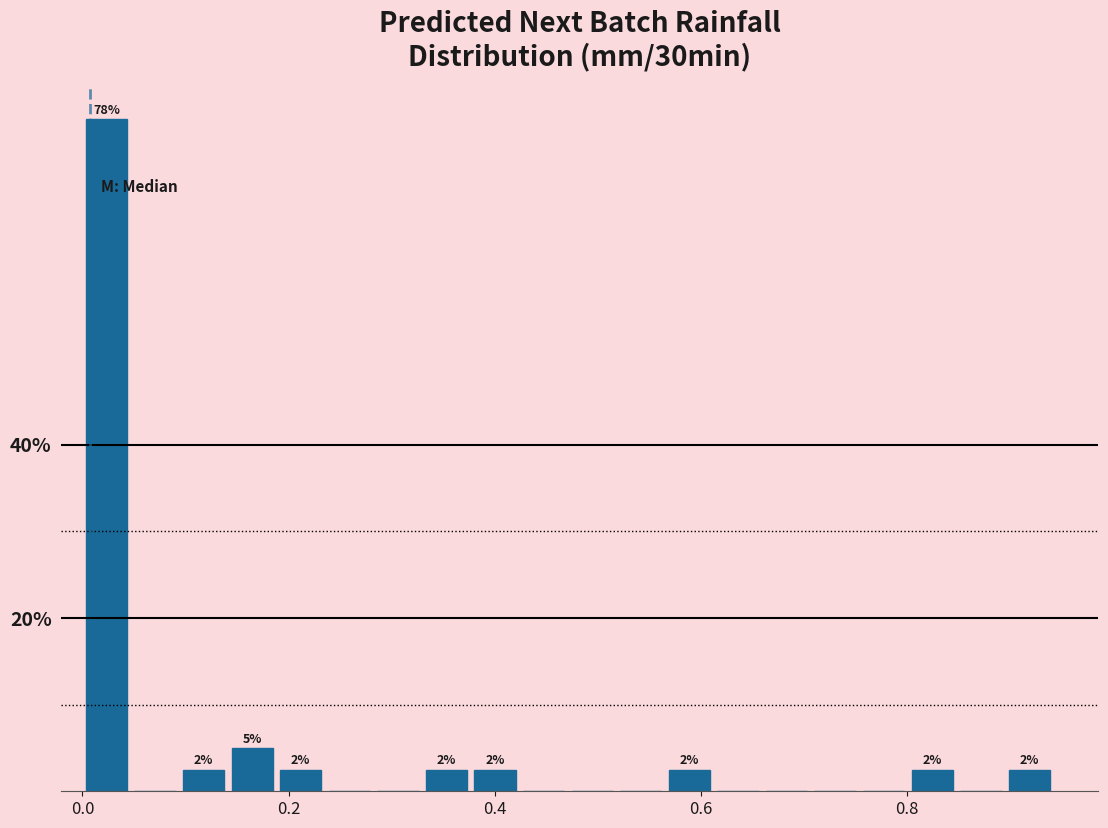

Around what value on the x-axis is the tallest bar? Give the approximate position of its centre, as read against the axis.

0.02